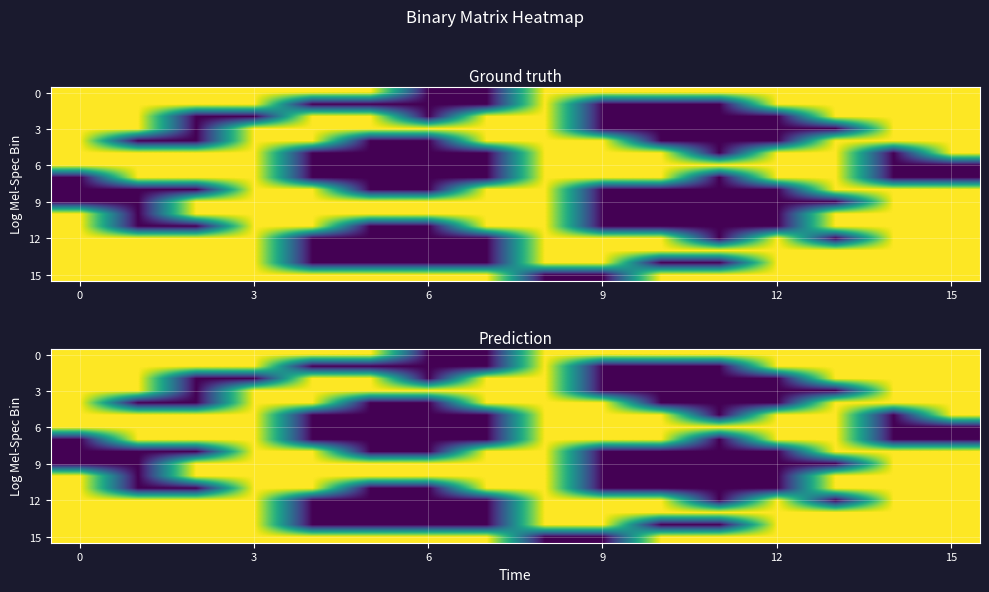

Count the number of categories in the chart.

16